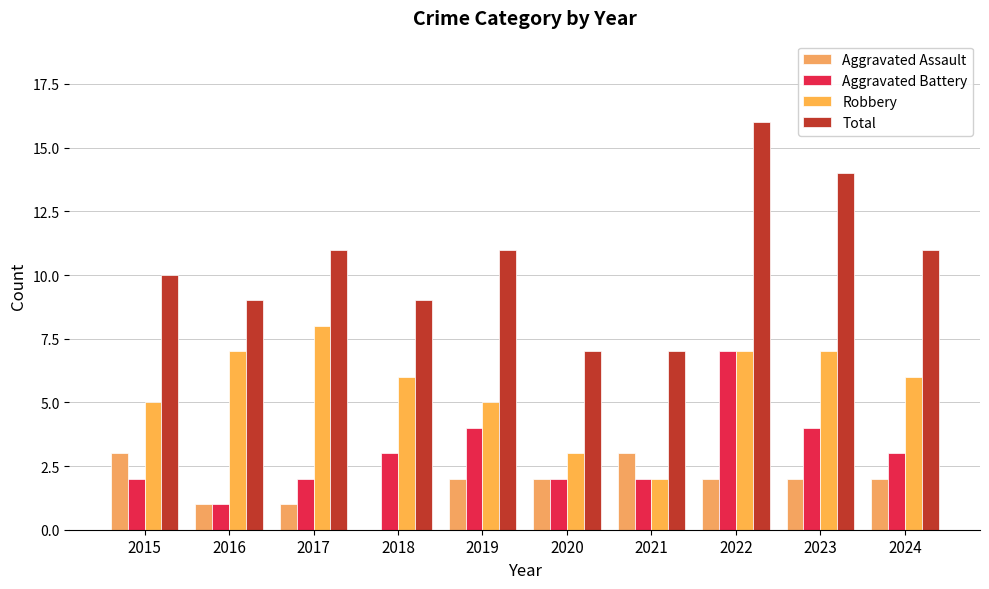

The Aggravated Battery series shows 7 at 2022. True or false?

True